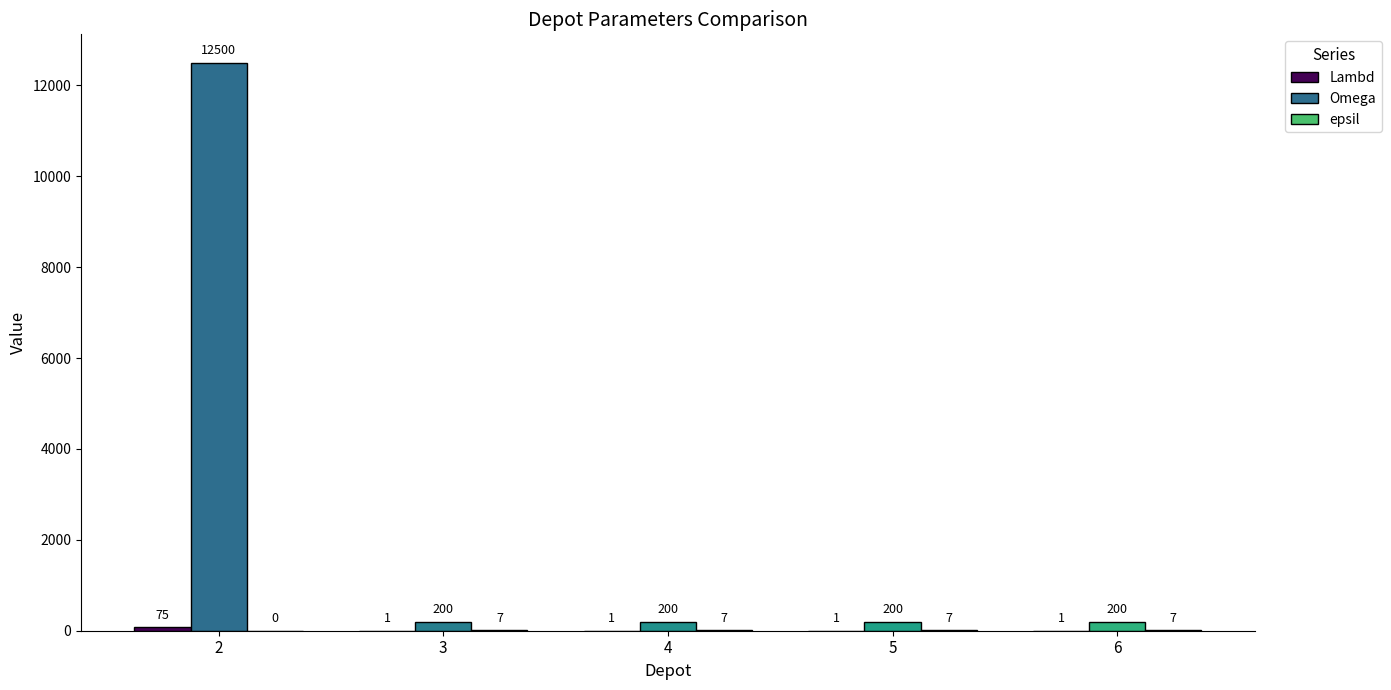

How many groups of bars are there?

5